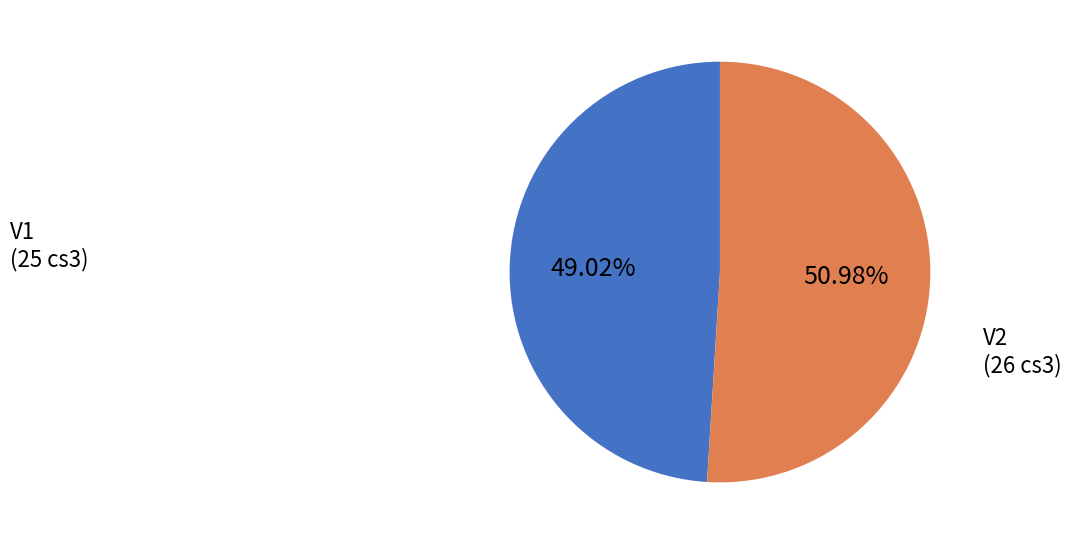

Is there any slice that represents more than half of the pie?

Yes